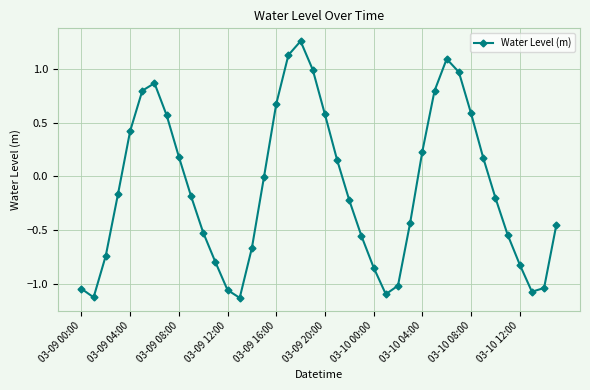

What is the difference between the maximum and minimum values?

2.4